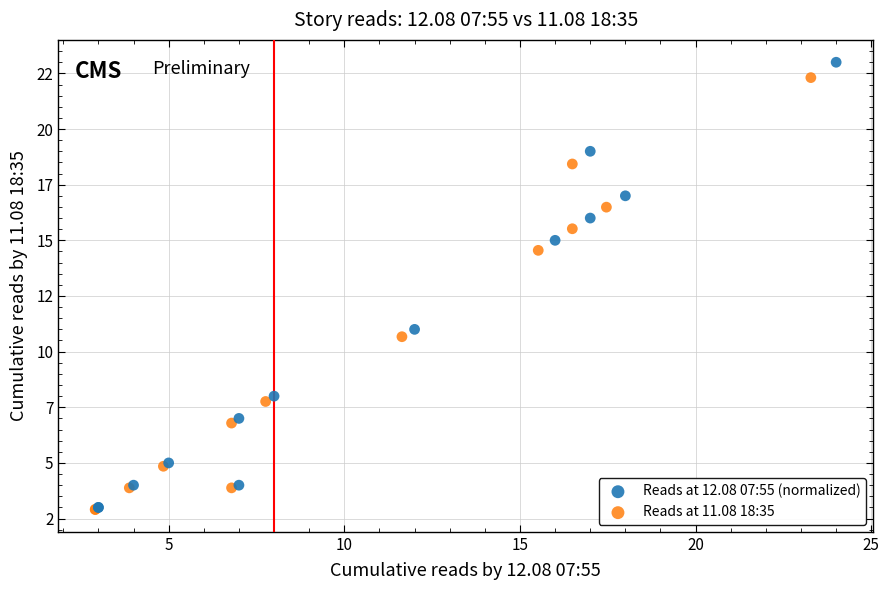

Which series reaches the maximum Y coordinate?

Reads at 12.08 07:55 (normalized)